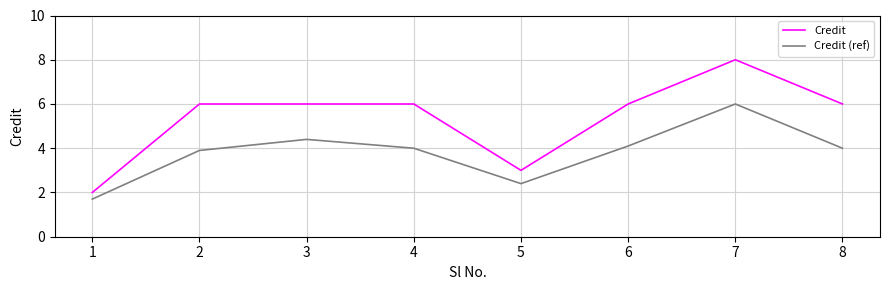

How many interior local valleys does the Credit (ref) series have?

1